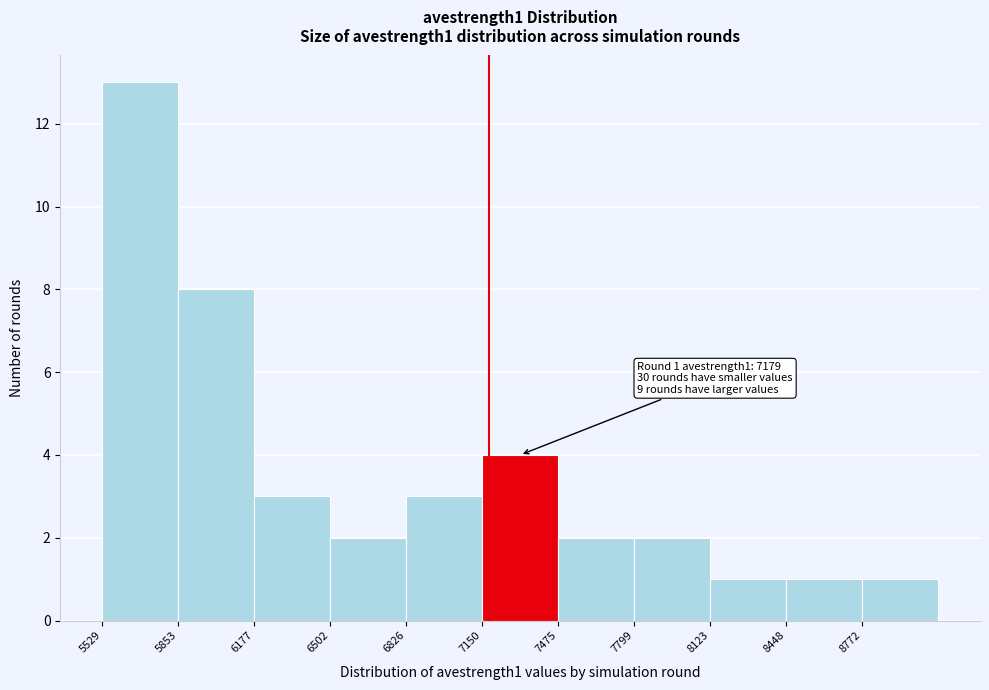

Over which range of the x-axis is the bar tallest?

5550 to 5850